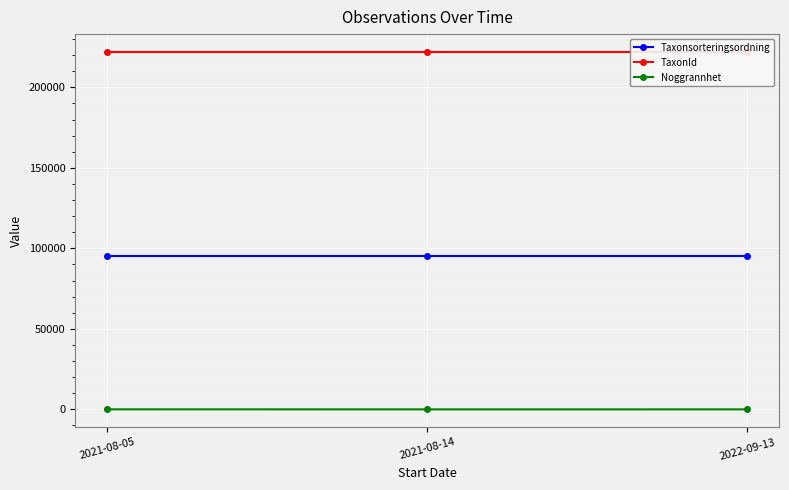

What is the total value across all series at 2021-08-14?

317479